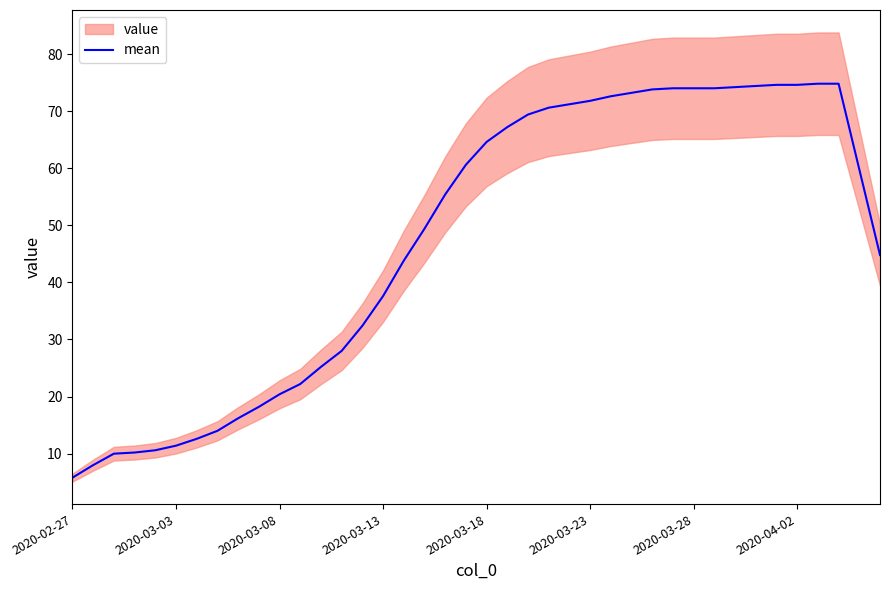

What is the minimum value for mean?

5.8